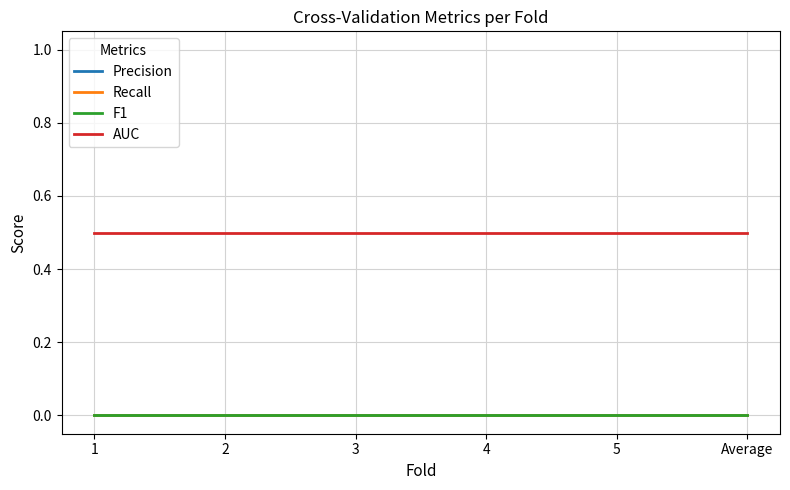

Which series has the largest range (max minus min)?

Precision